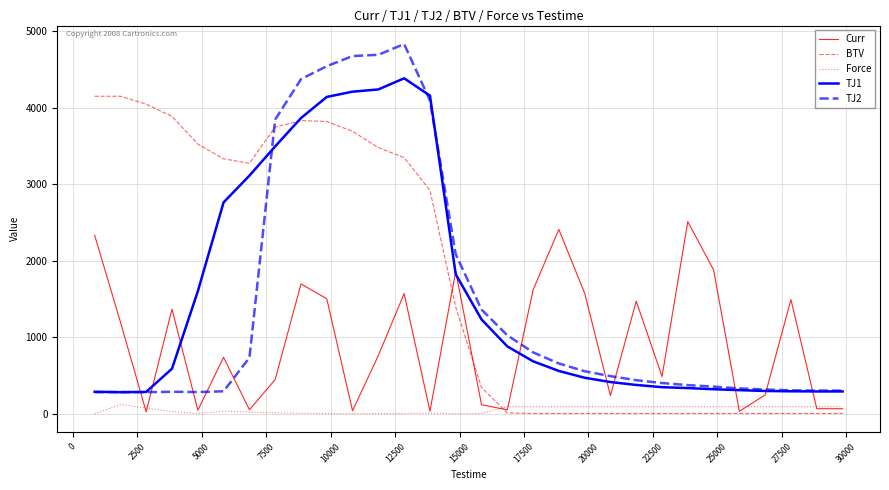

Which series has the widest spread of values?

TJ2